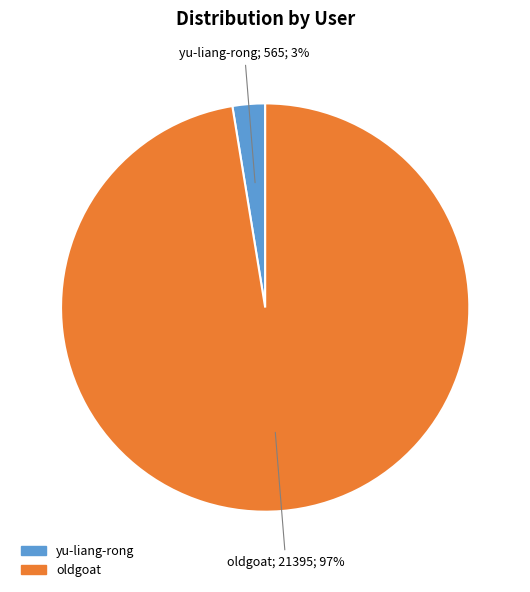

To the nearest percent, what is the average slice percentage?

50%